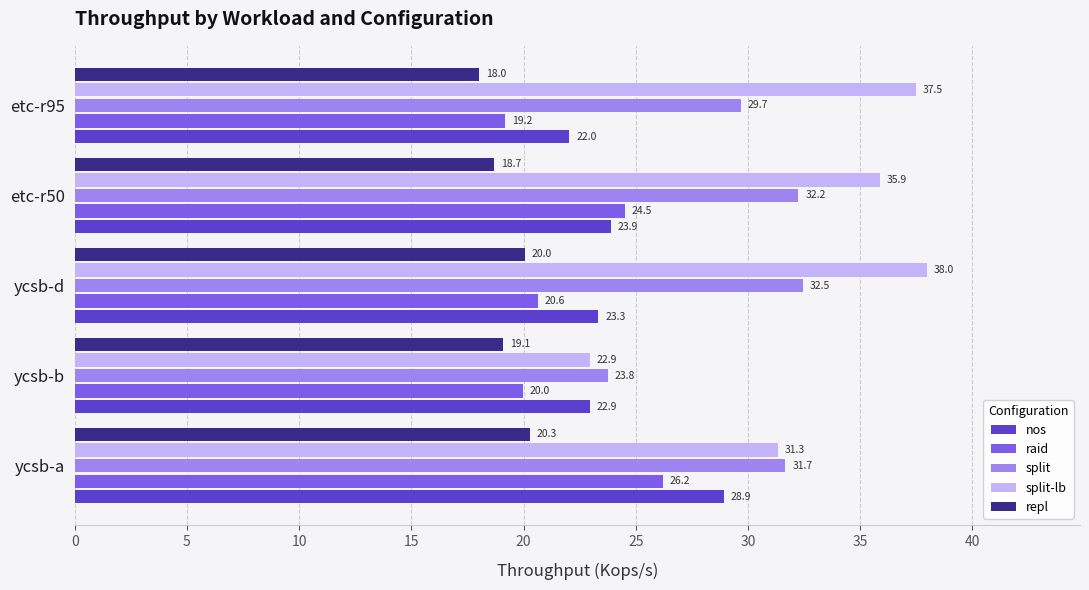

How many distinct data groups are displayed?

5